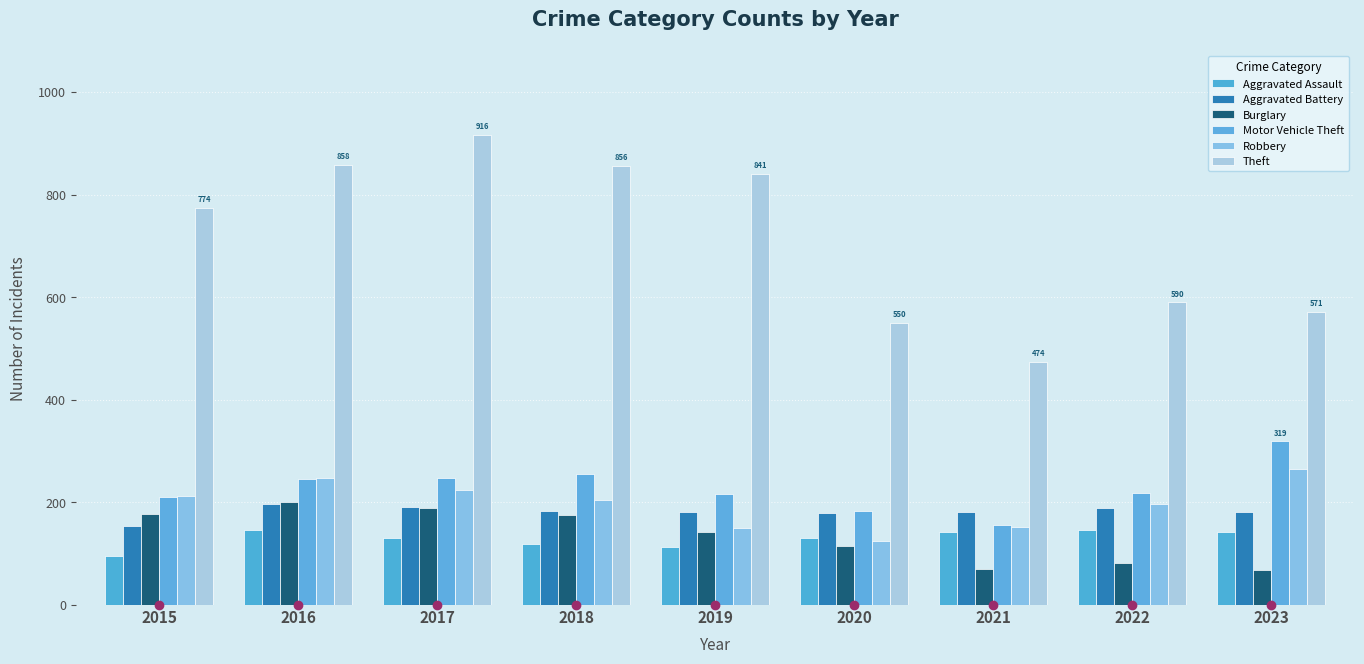

How many bars are there in total?

54